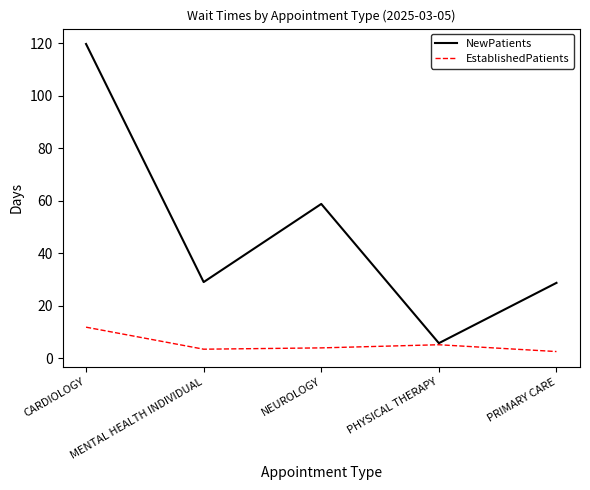

What is the minimum value shown in the chart?

2.5